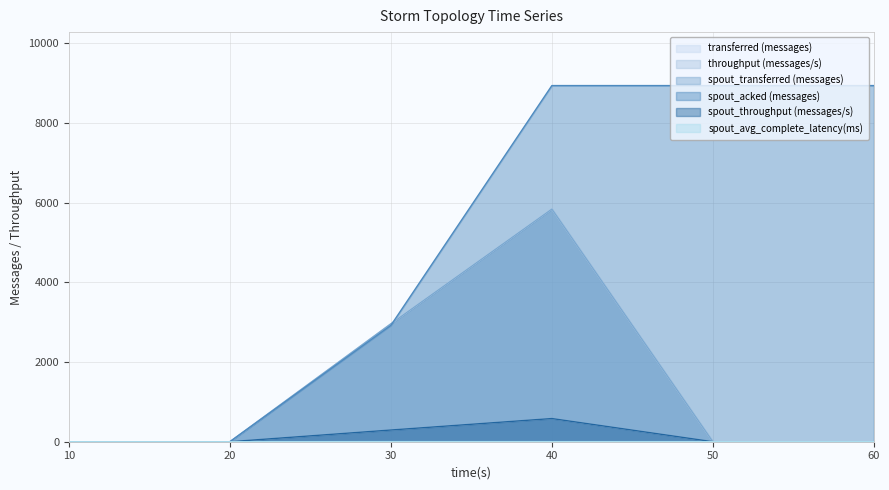

What value does the spout_throughput (messages/s) series have at 30?

294.0